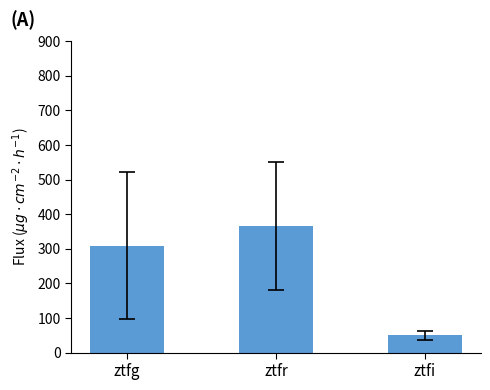

Reading left to right, what are all the values shown in this chart?

309.4	365.9	50.3